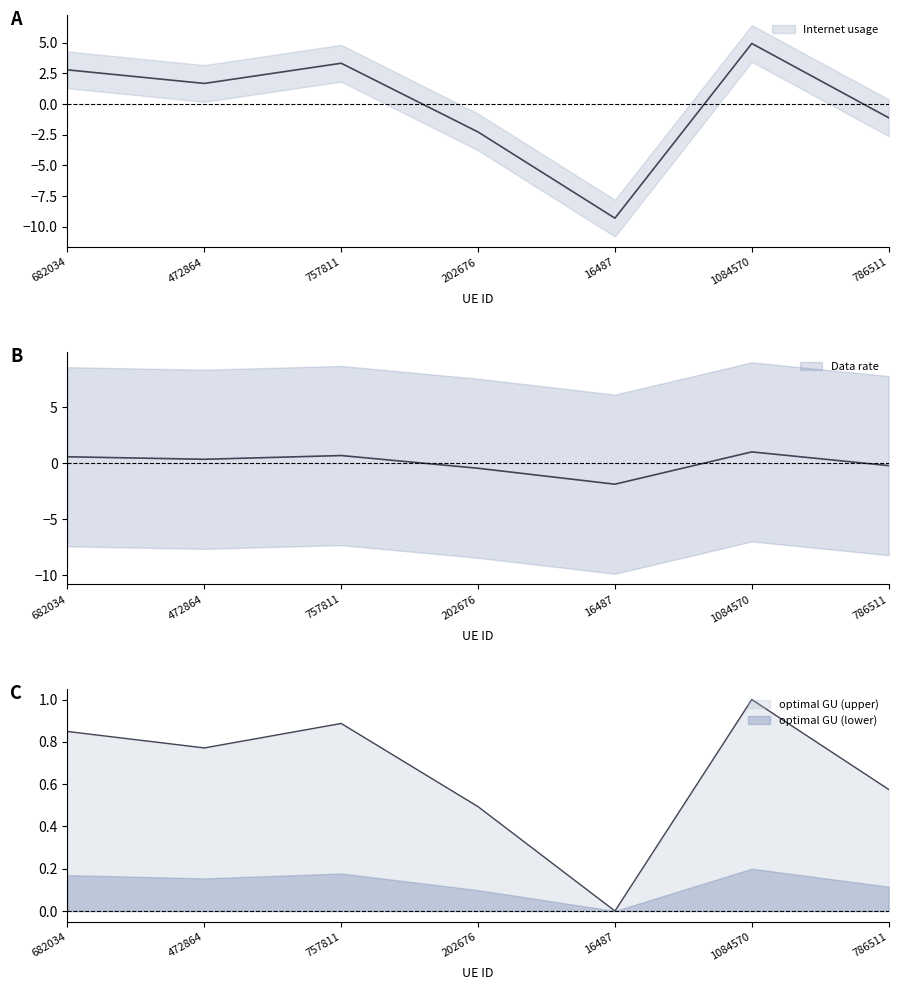

What is the label of the 3rd point from the left?

757811